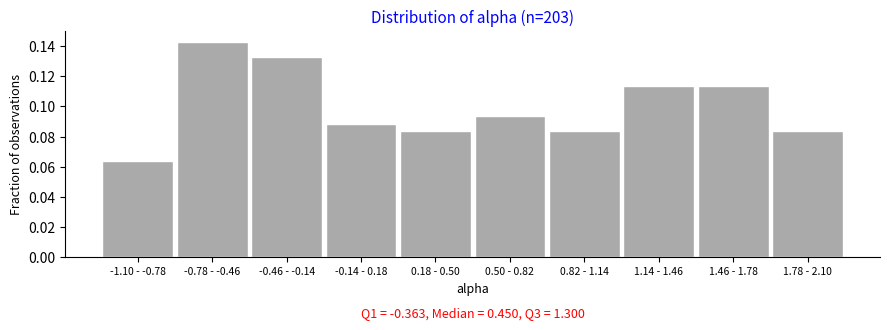

What is the sum of all values?

1.0